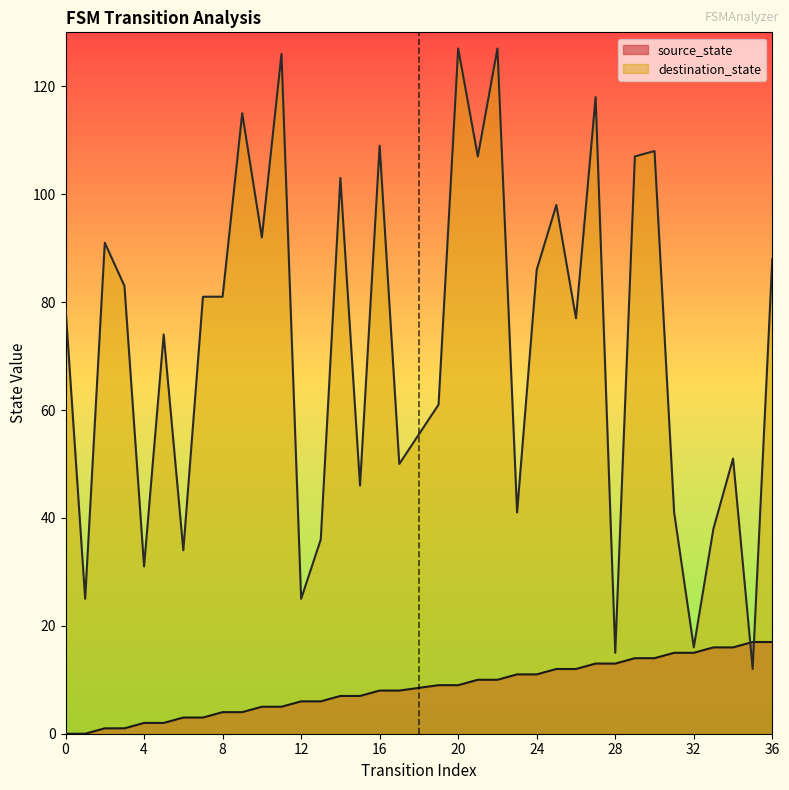

How many lines are shown in the chart?

2